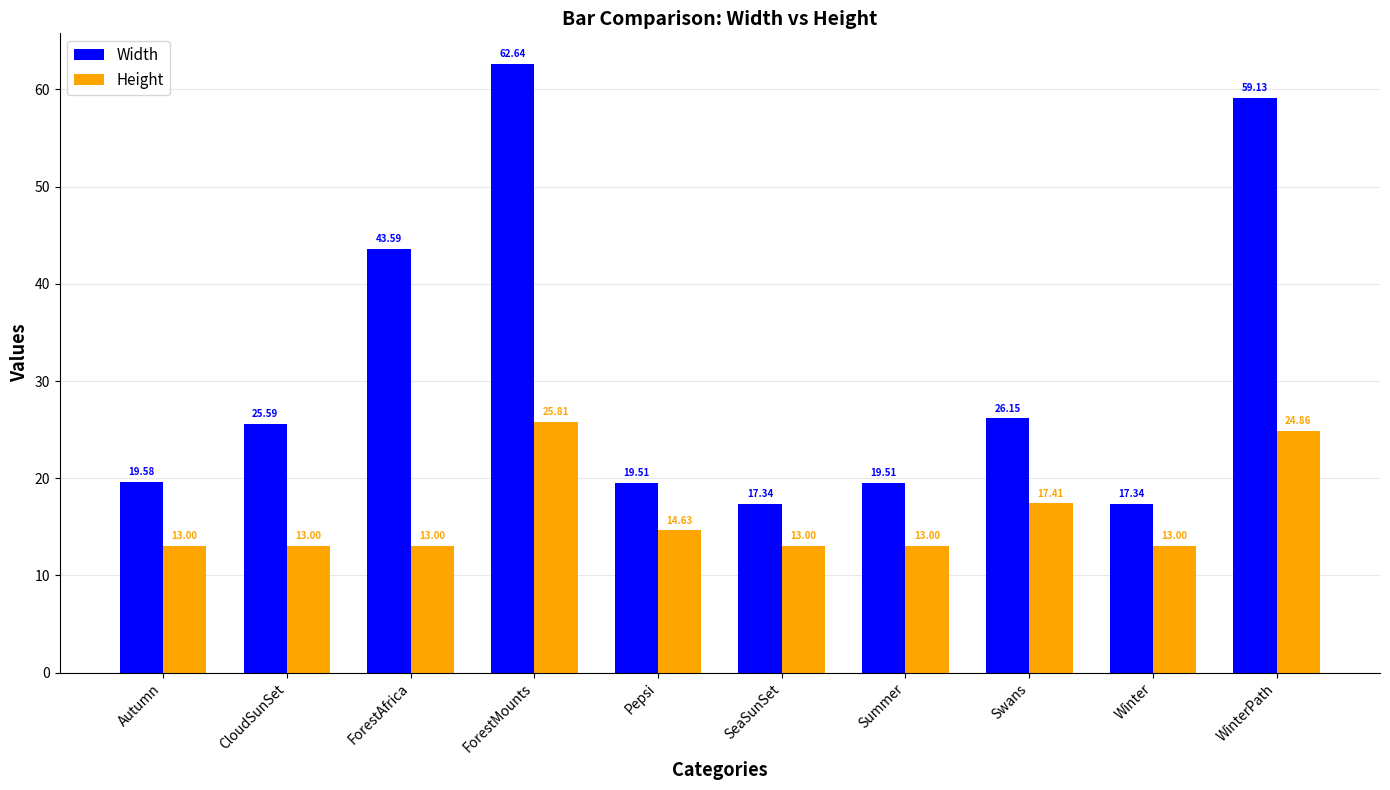

Is it true that Width equals 19.5 at Summer?

True